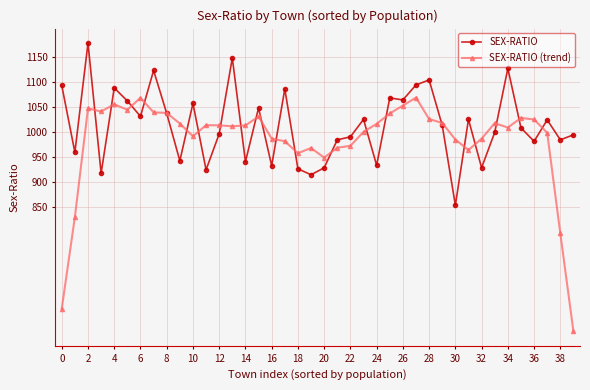

Does the chart display data point markers on the line(s)?

Yes